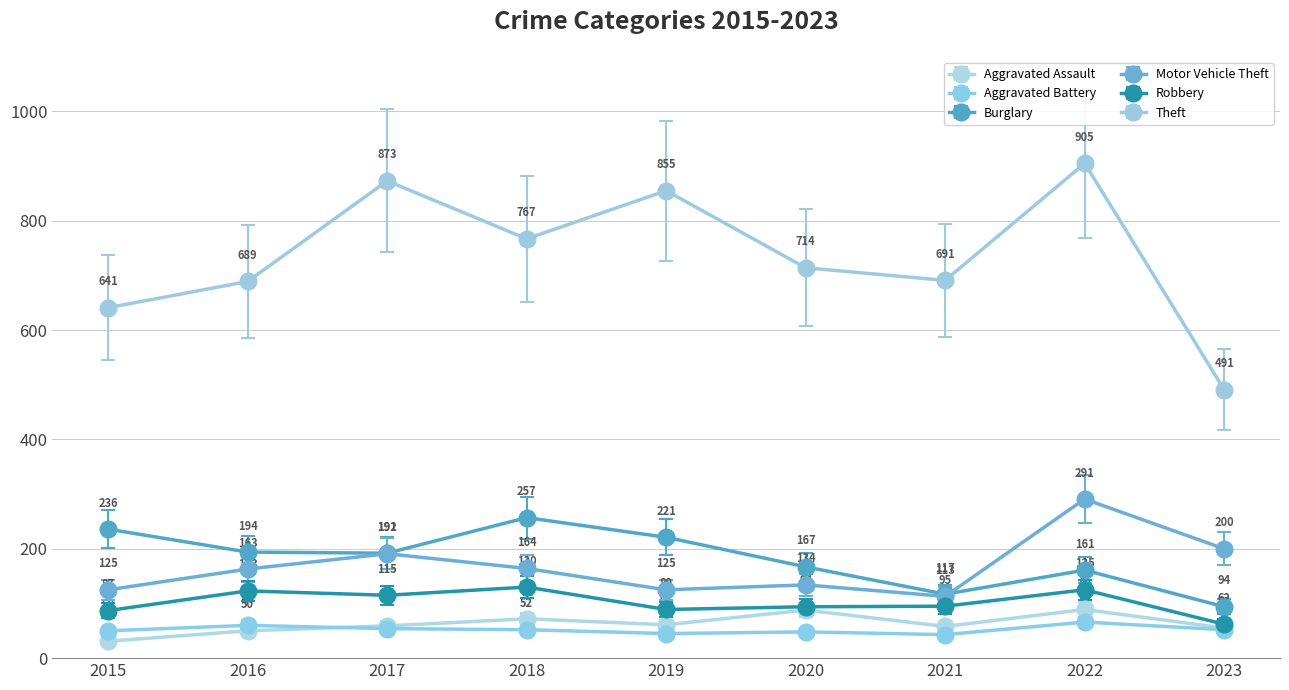

Is the value of Theft at 2023 greater than the value of Aggravated Assault at 2017?

Yes